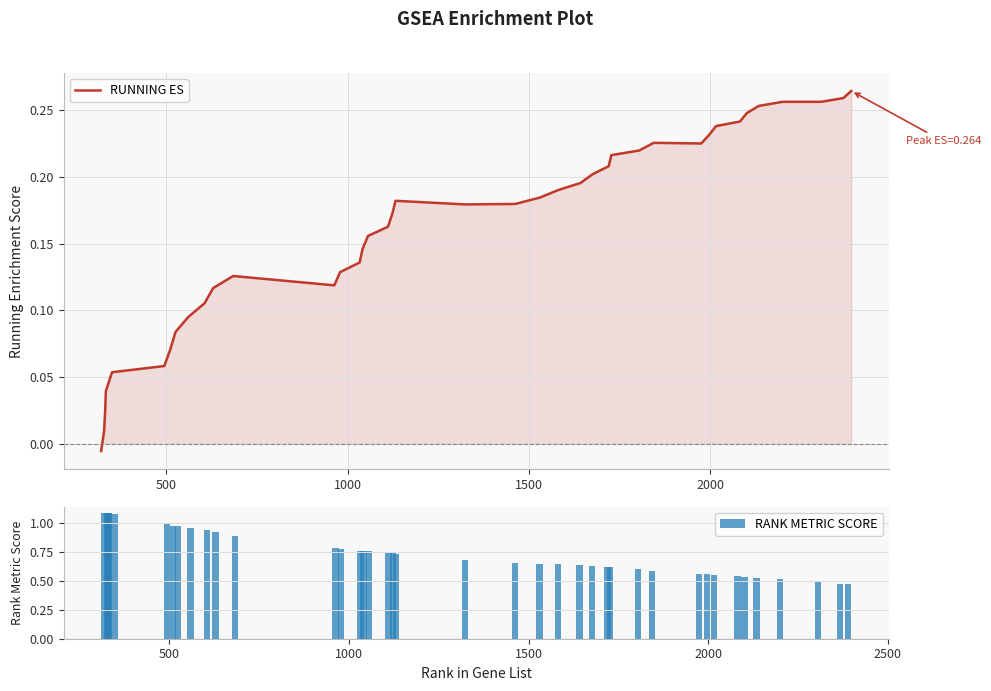

What is the sum of all RANK METRIC SCORE values?

29.6